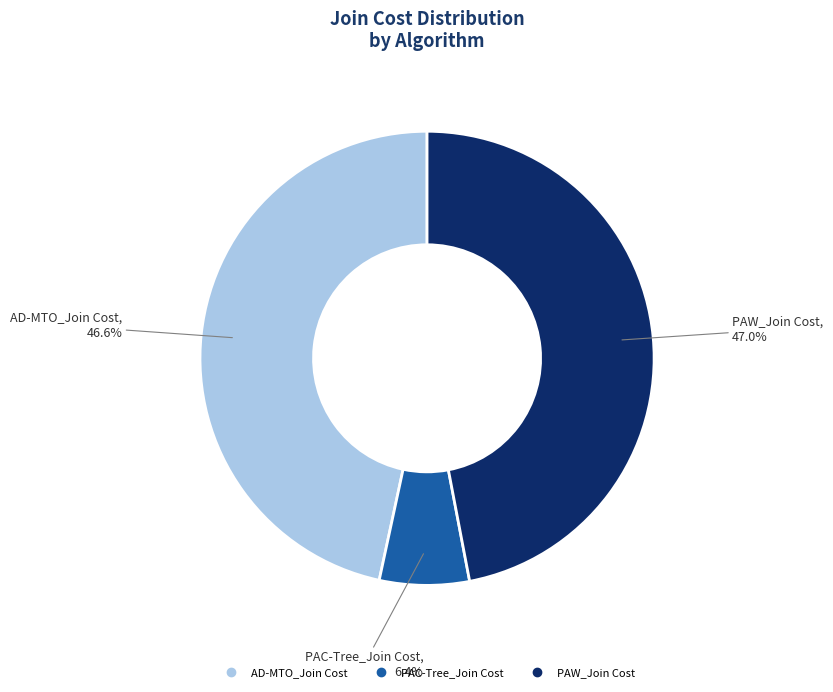

Which slice is the smallest?

PAC-Tree_Join Cost